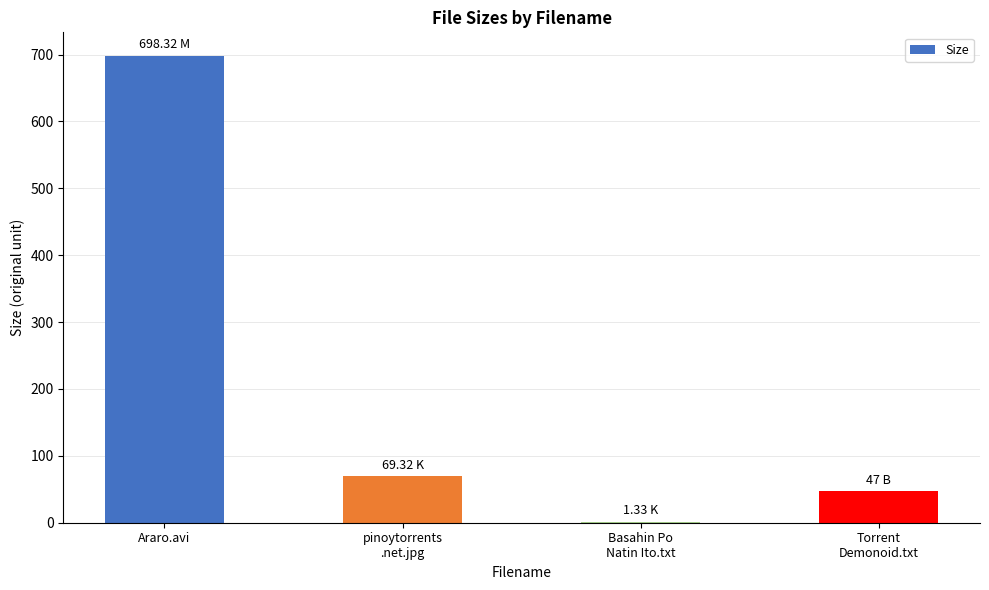

What is the sum of all values?

816.0